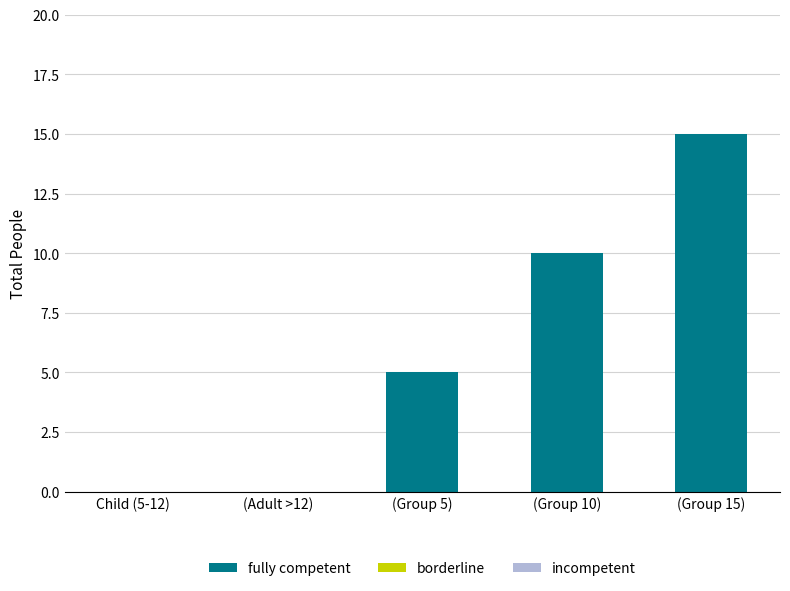

What is the change in value from (Adult >12) to (Group 15)?

+15